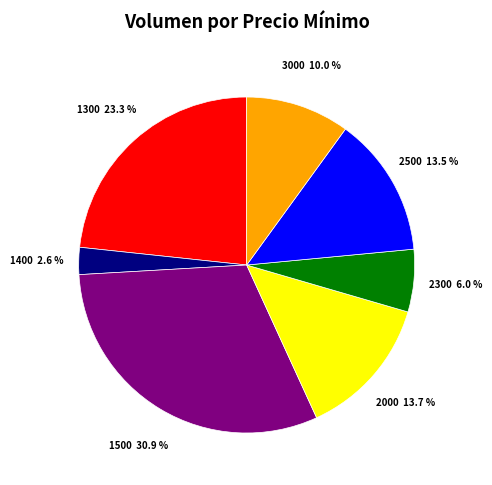

Is there any slice that represents more than half of the pie?

No